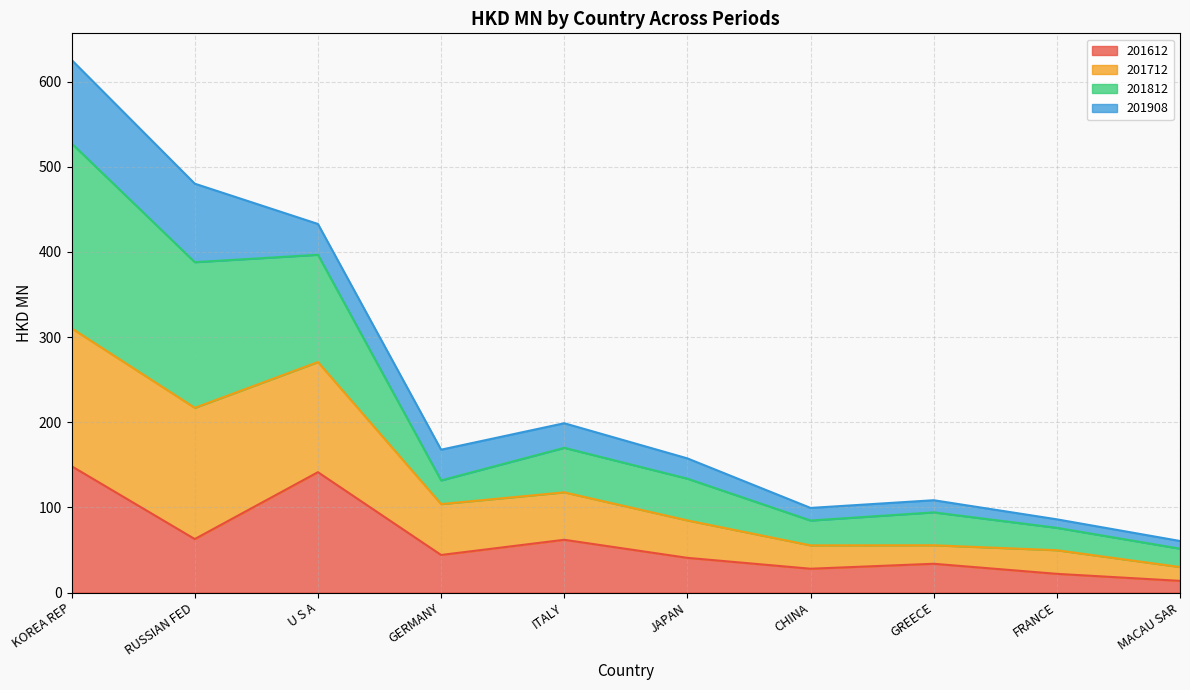

True or false: 201612 and 201712 intersect in this chart.

False